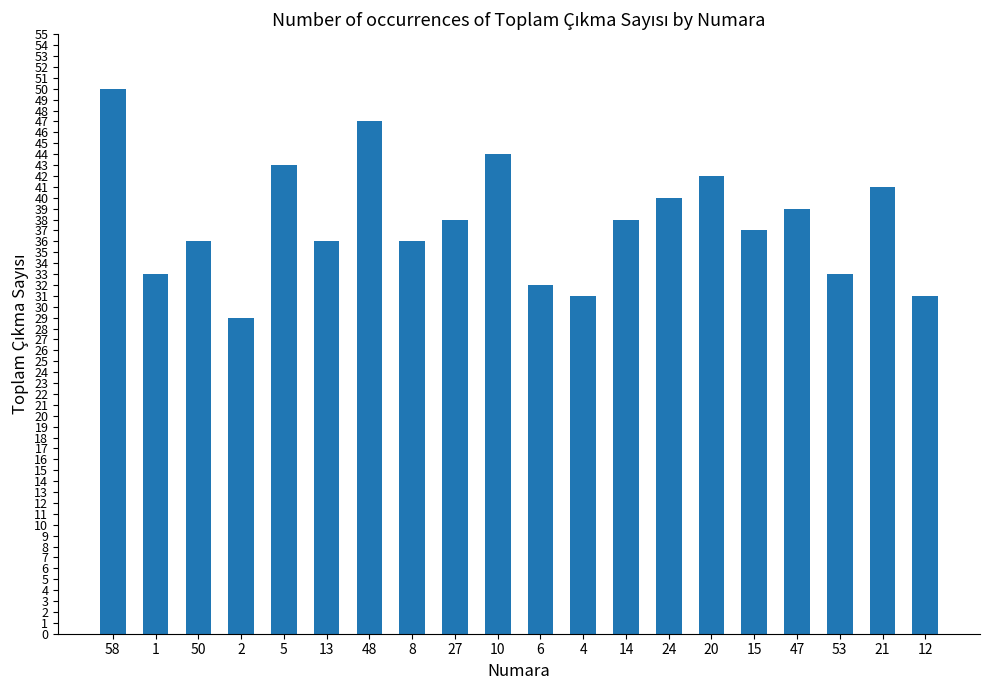

Between 20 and 50, which is larger?

20